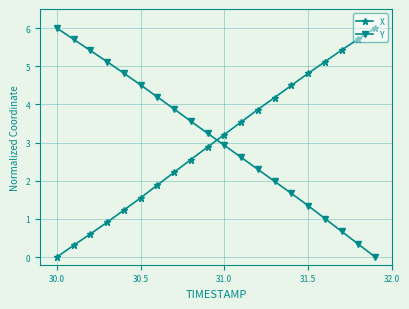

What is the value of the X point at the 19th from the left?

5.7